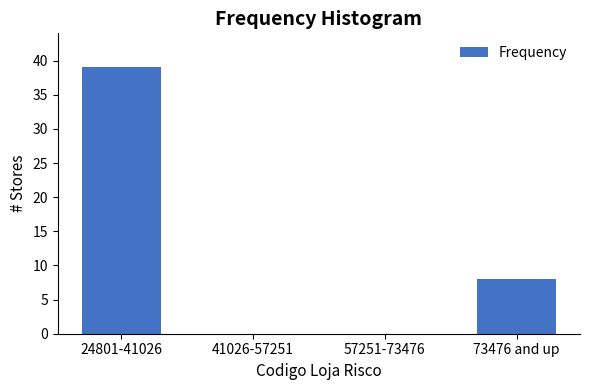

Reading left to right, list all the values displayed in this chart.

24801-41026=39	41026-57251=0	57251-73476=0	73476 and up=8